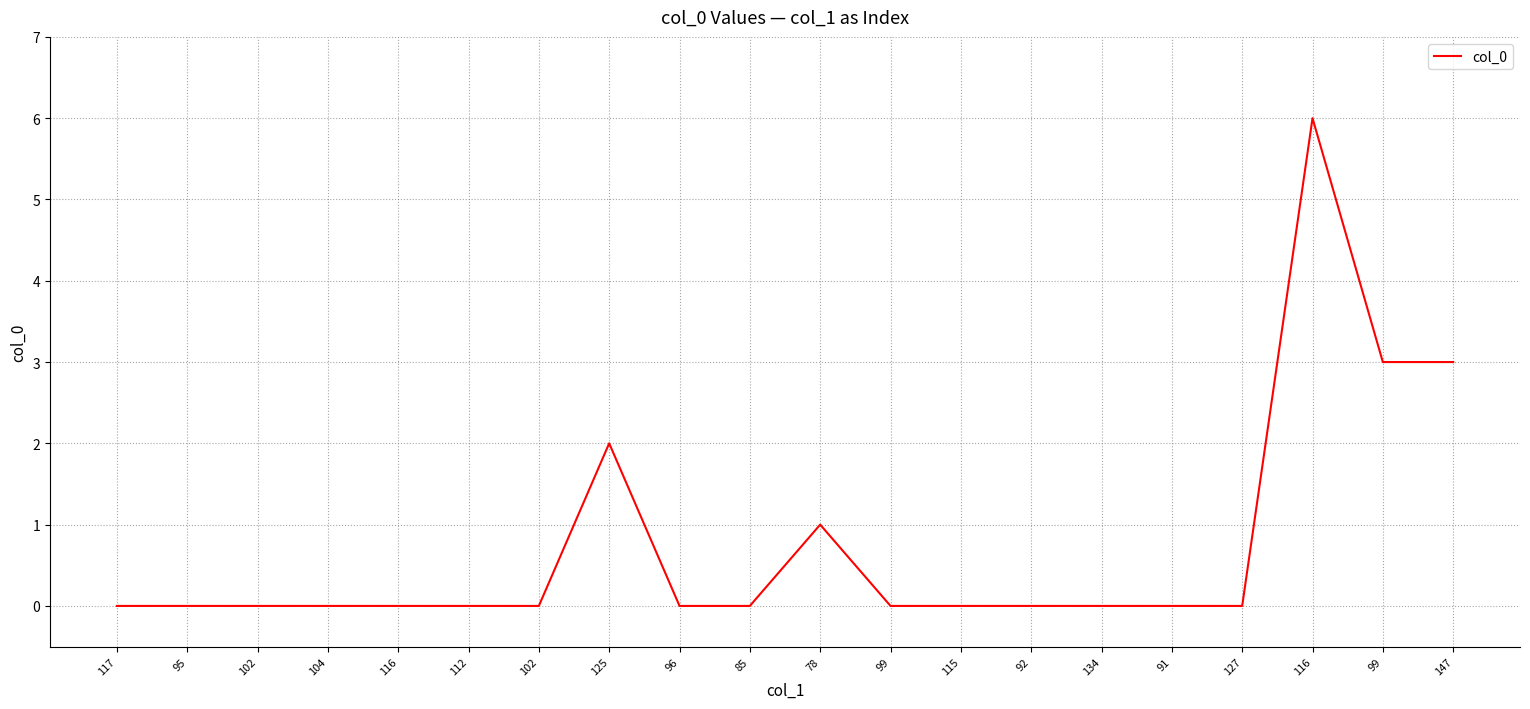

Between 134 and 112, which is larger?

134